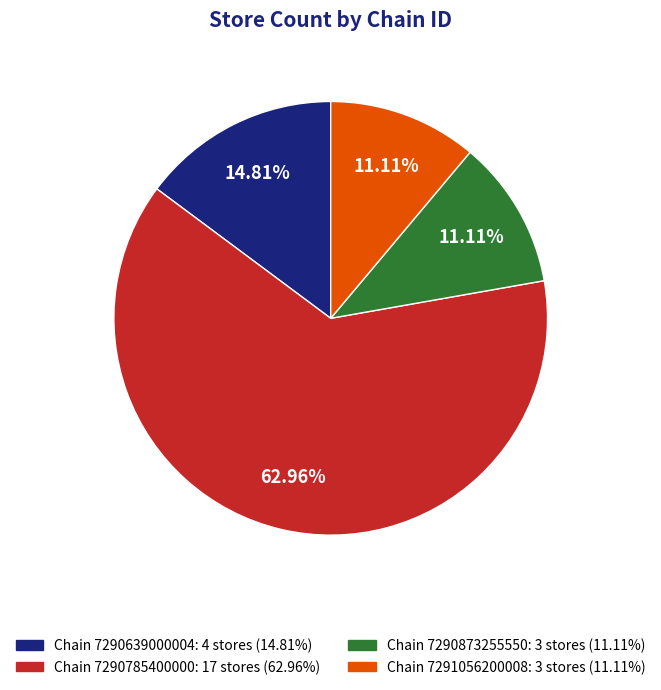

Does any single category account for the majority?

Yes